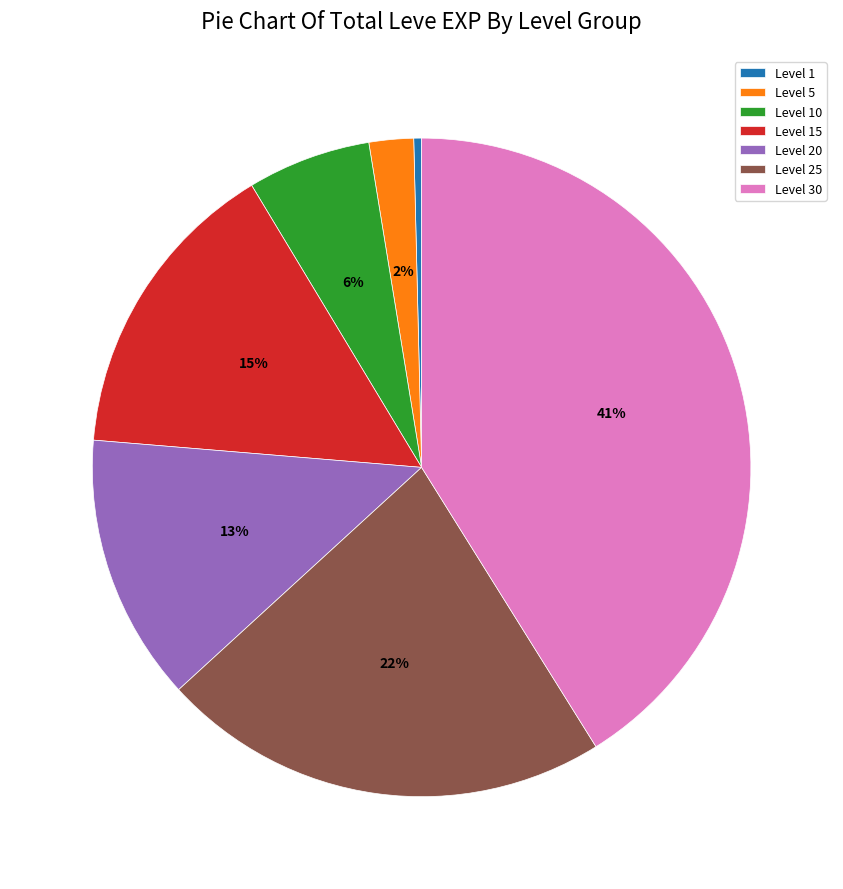

What percentage is the Level 5 slice, to the nearest percent?

2%